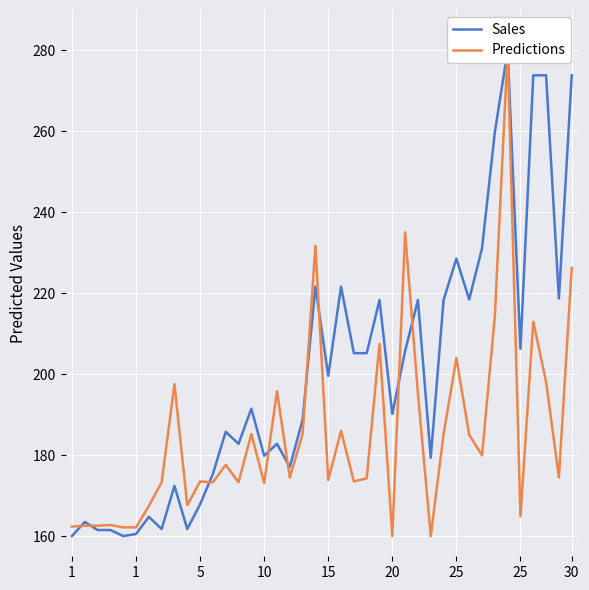

What is the average value of the Sales series?

200.2